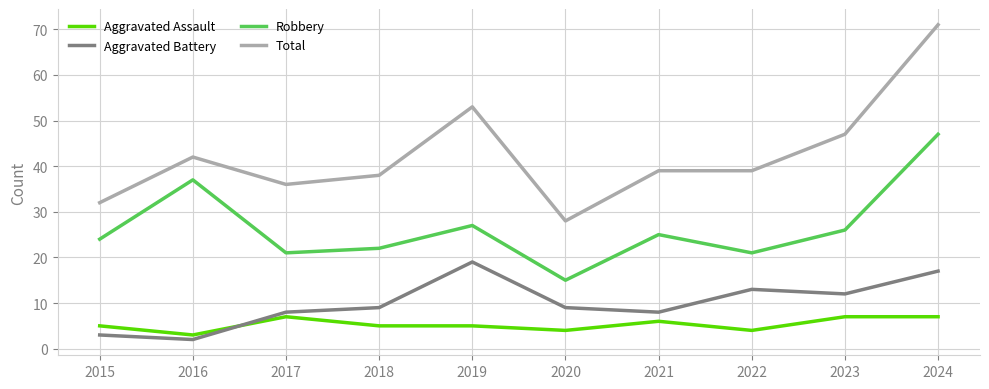

At how many categories does at least one series exceed 40?

4